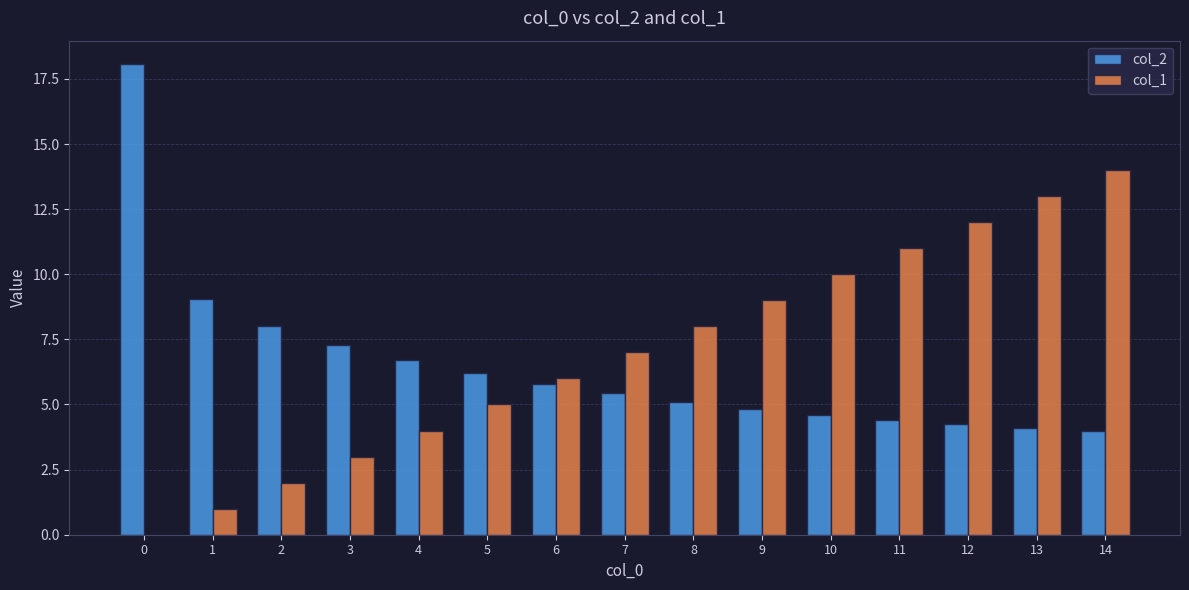

What is the spread (max minus min) of values at 1?

8.0